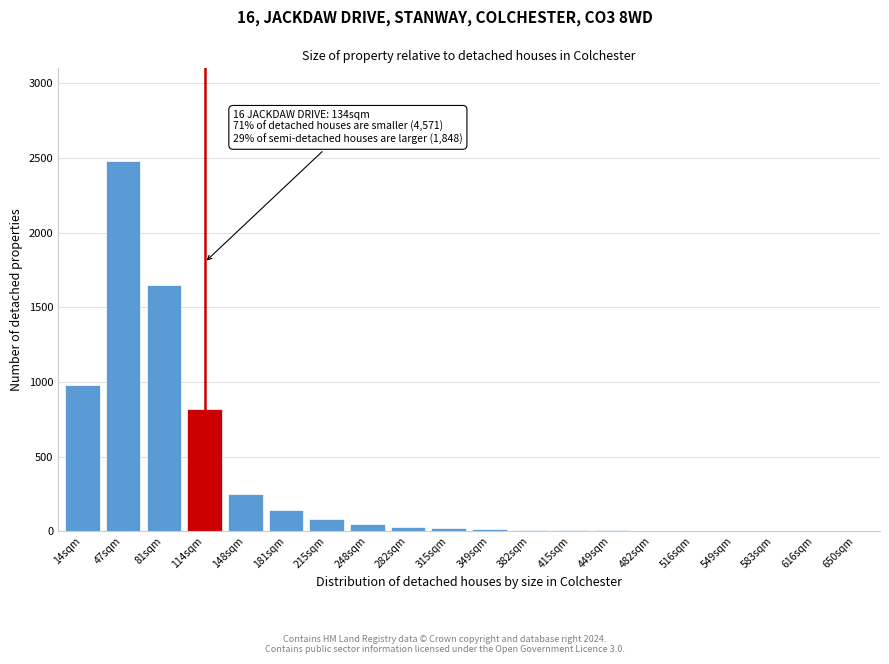

Where is the data nearest to the value 1240?

14sqm